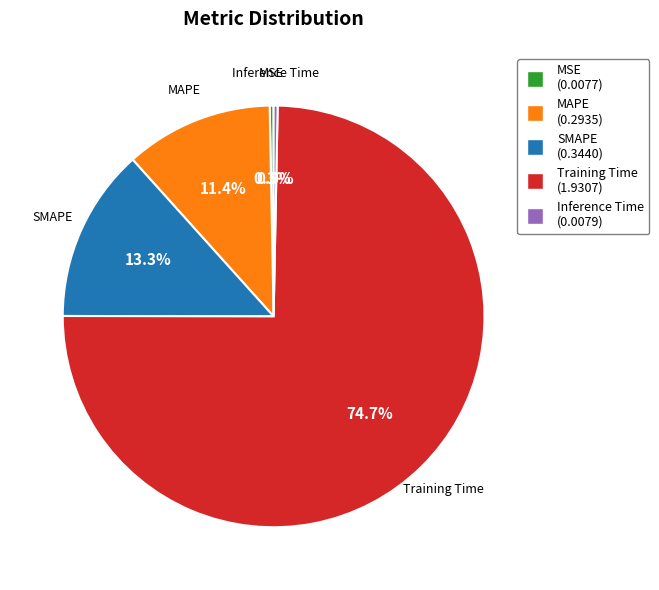

To the nearest percent, what is the average slice percentage?

20%